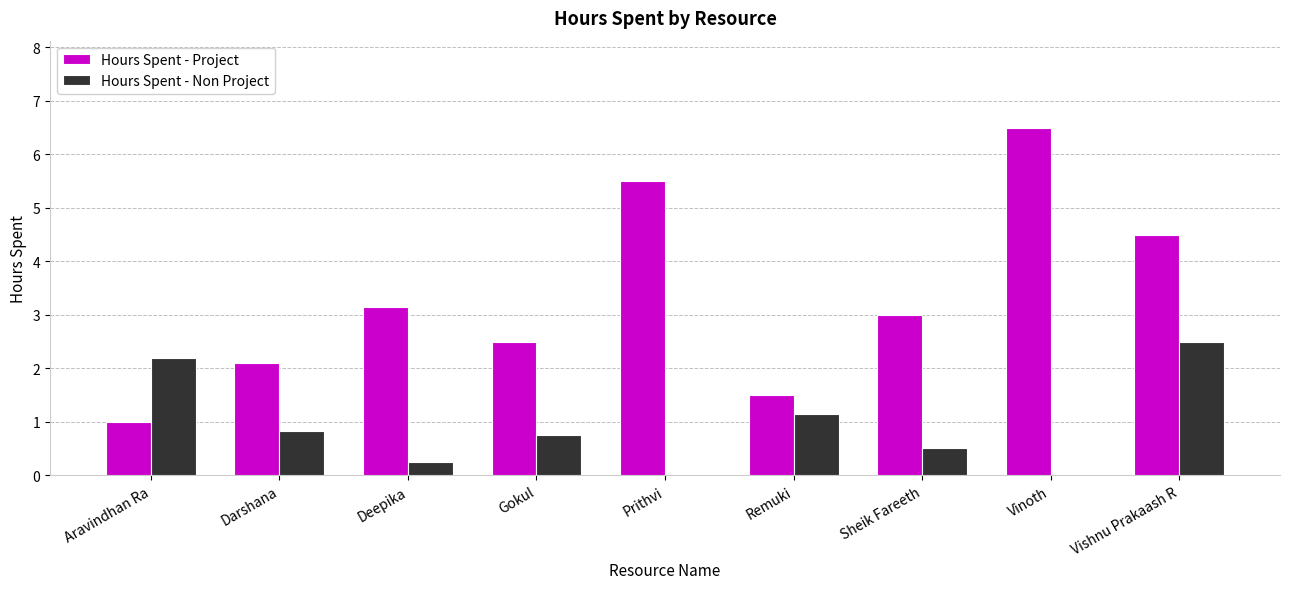

What is the approximate value of Hours Spent - Non Project at Darshana?

0.8